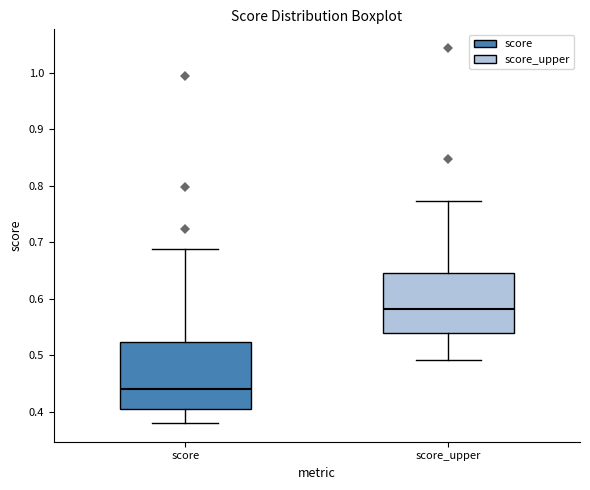

Which box's median line is the highest?

score_upper